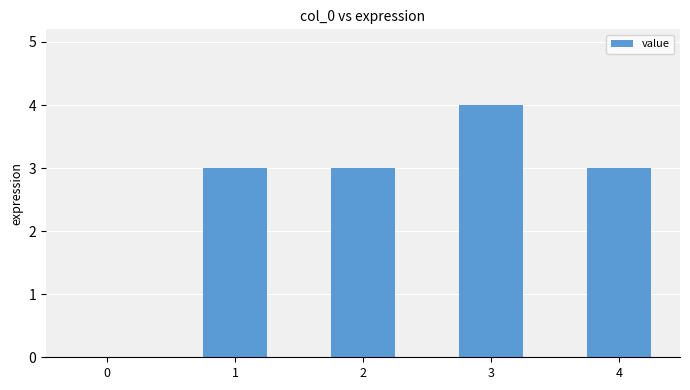

Which category has the highest value across all series?

3